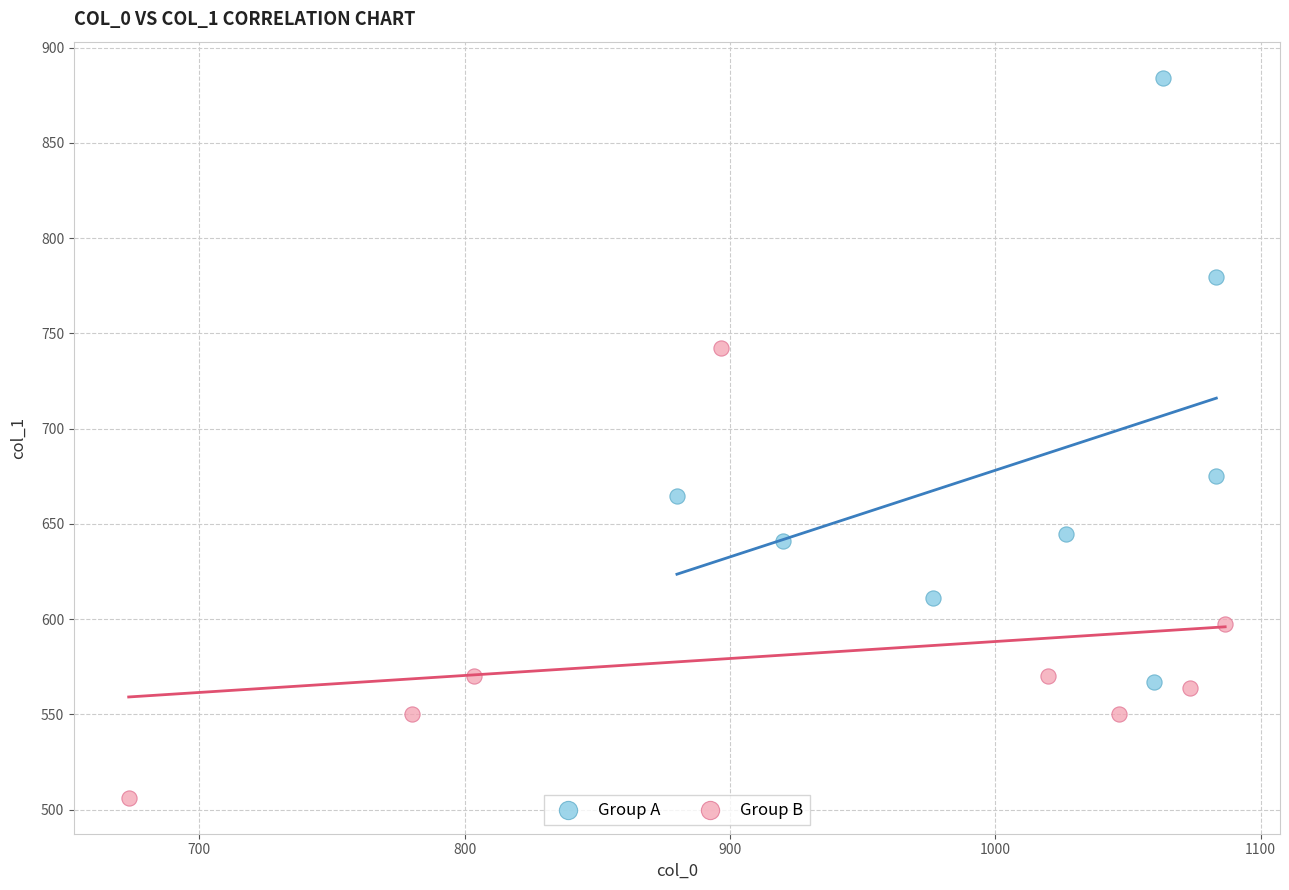

What are all the series names shown in the legend?

Group A, Group B